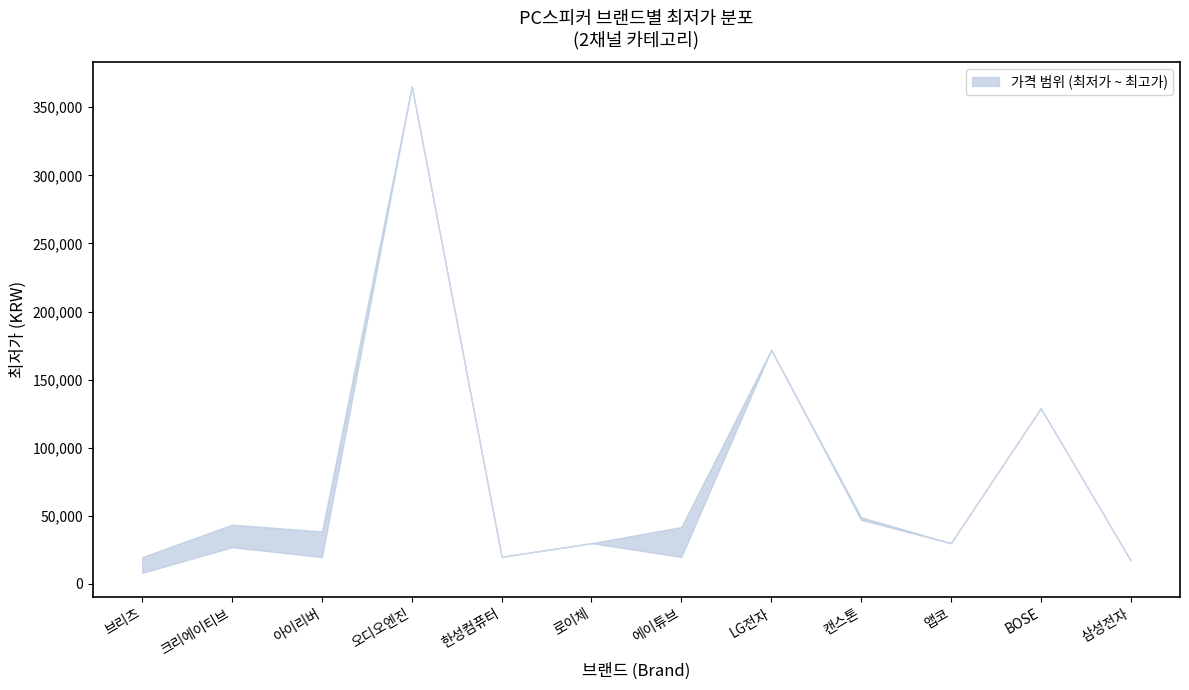

Which category has the highest value in the lower series?

오디오엔진